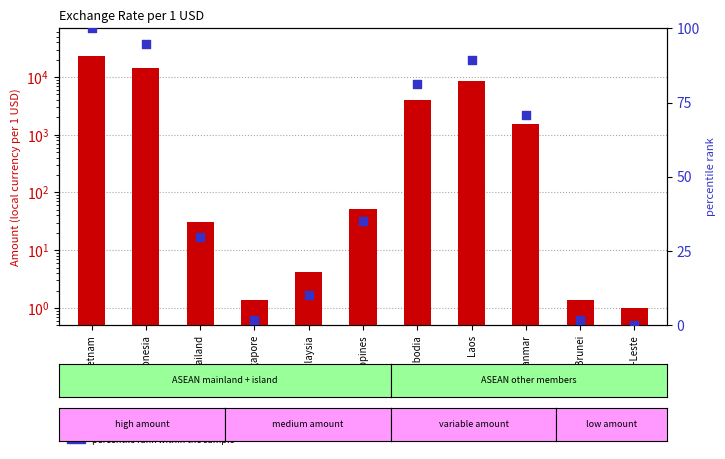

At which category is the sum across all series the highest?

Vietnam